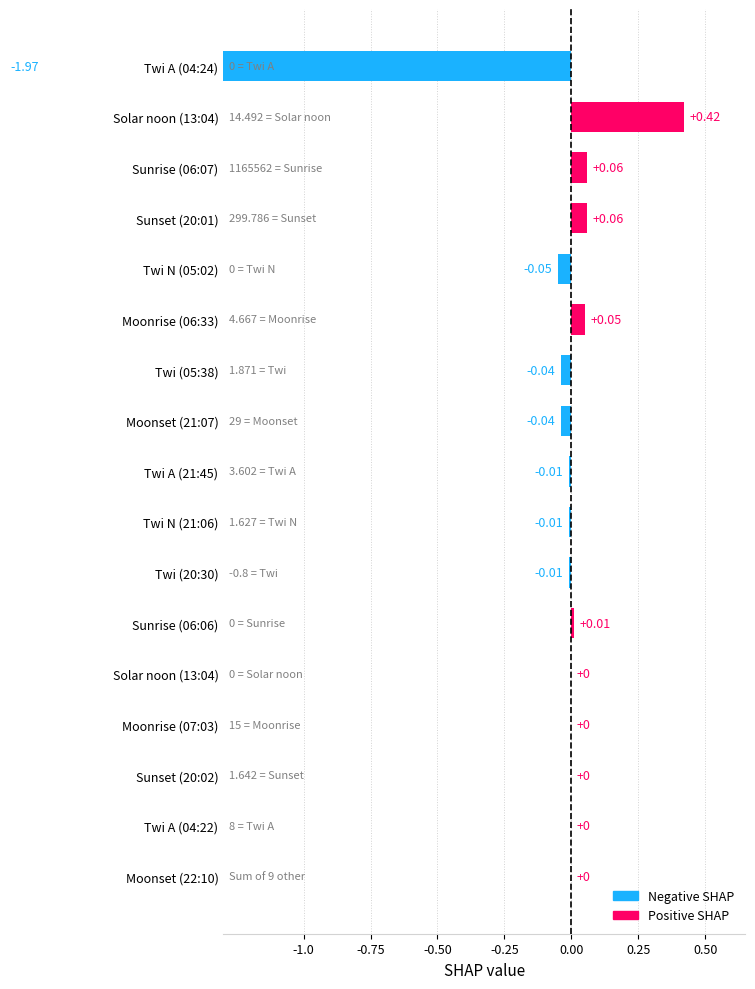

What is the label of the 17th bar from the right?

Twi A (04:24)